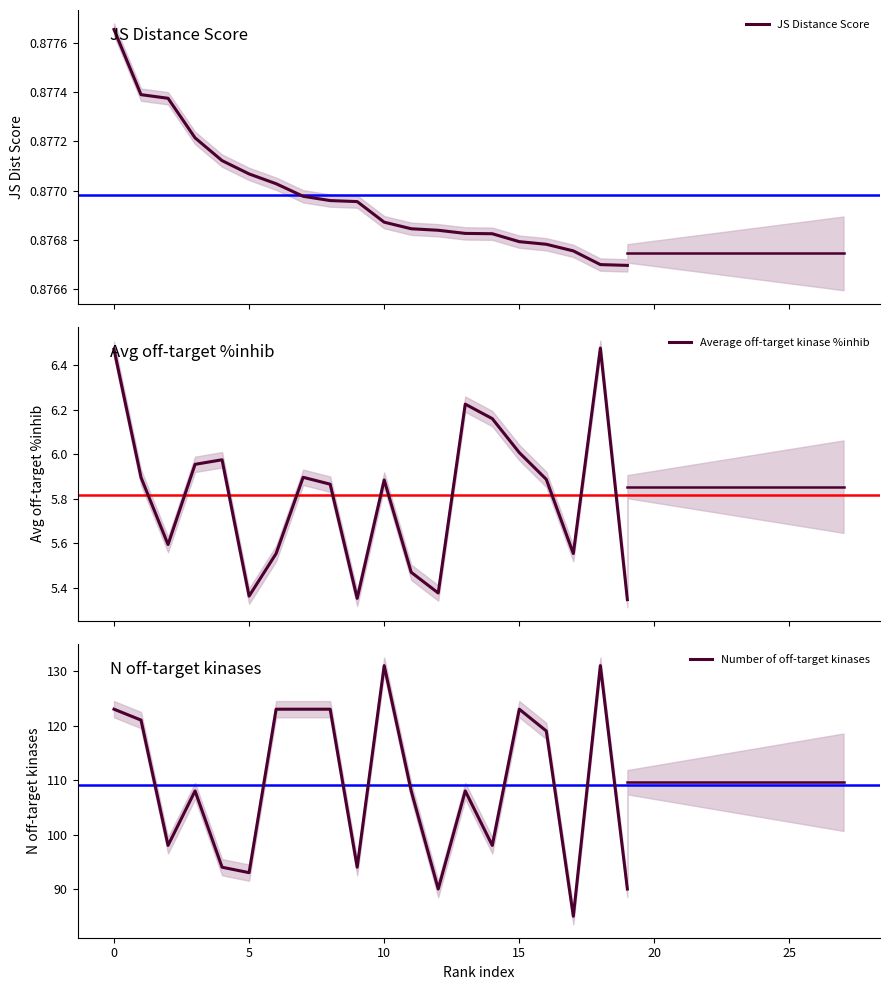

How many values in the Number of off-target kinases series are below 108?

8